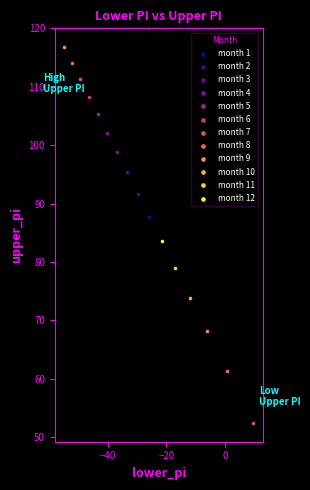

Which series reaches the minimum Y coordinate?

month 7